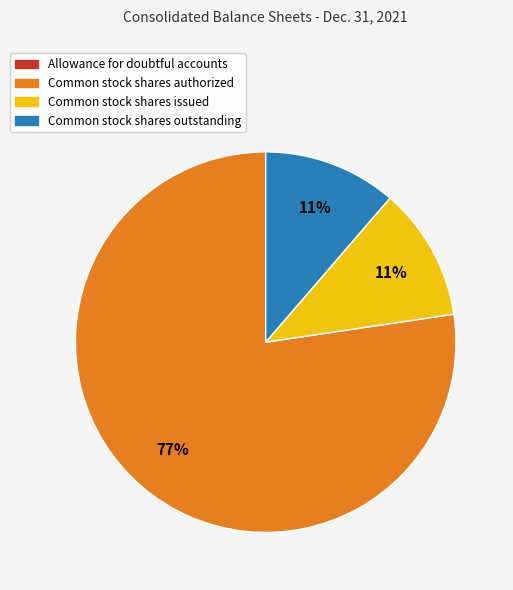

Is the sum of Common stock shares issued and Common stock shares outstanding greater than half?

No